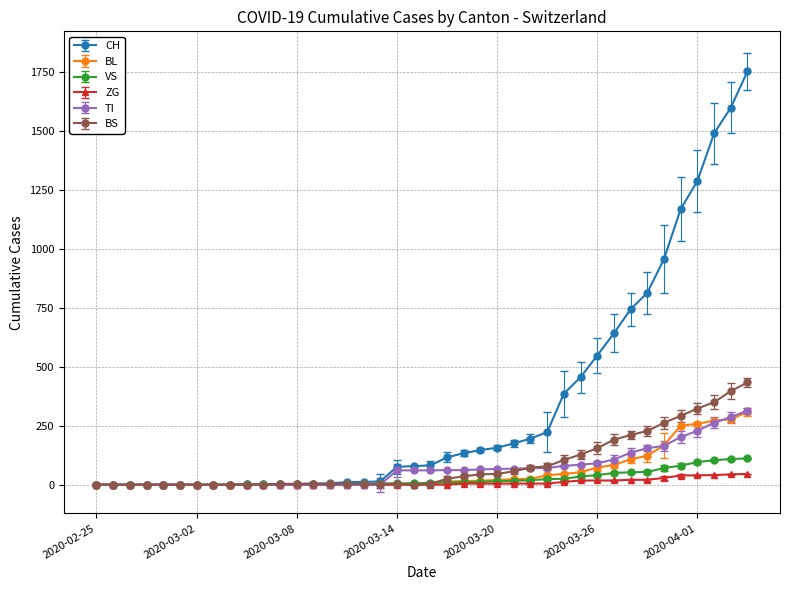

Which series has the largest total across all categories?

CH